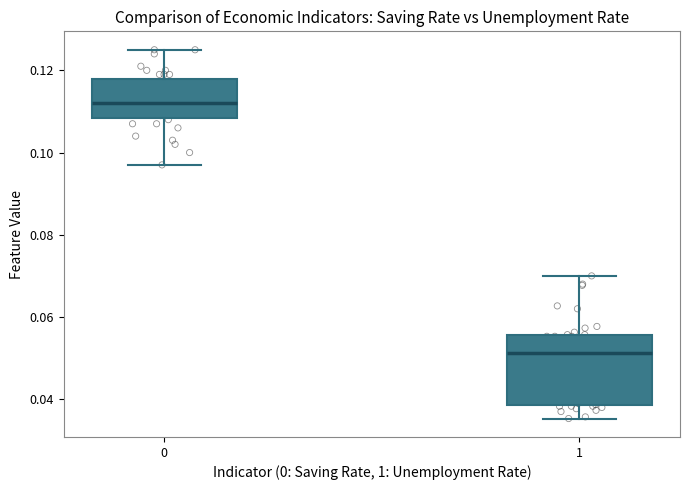

Reading left to right, read every box against the y-axis: the position of its median line, the range the box covers, and the ends of its whiskers. The values are not printed on the chart, so give them approximately, as read against the axis.

0: median 0.112, box 0.108 to 0.118, whiskers 0.098 to 0.126
1: median 0.052, box 0.038 to 0.056, whiskers 0.036 to 0.070